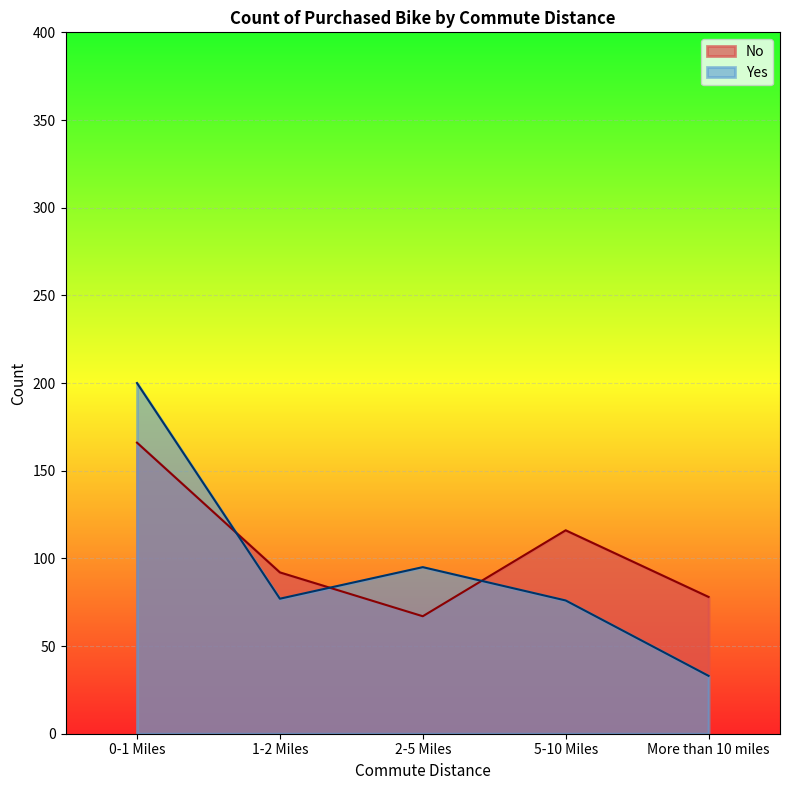

At how many categories does at least one series exceed 184?

1